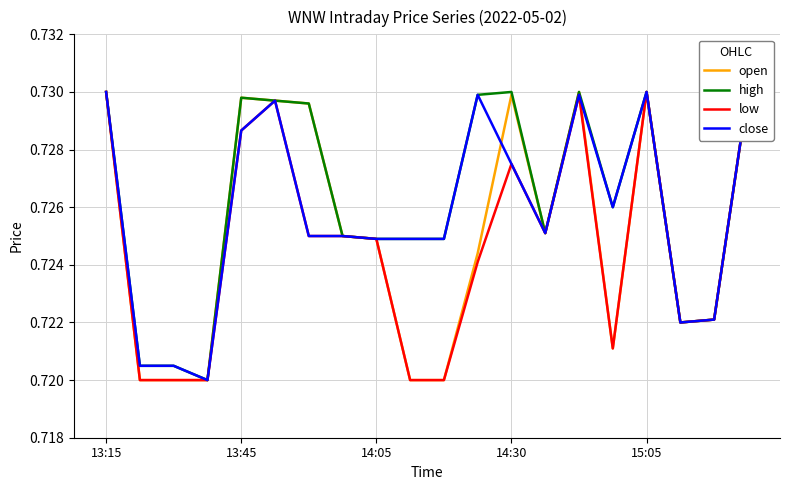

What are all the series names shown in the legend?

open, high, low, close